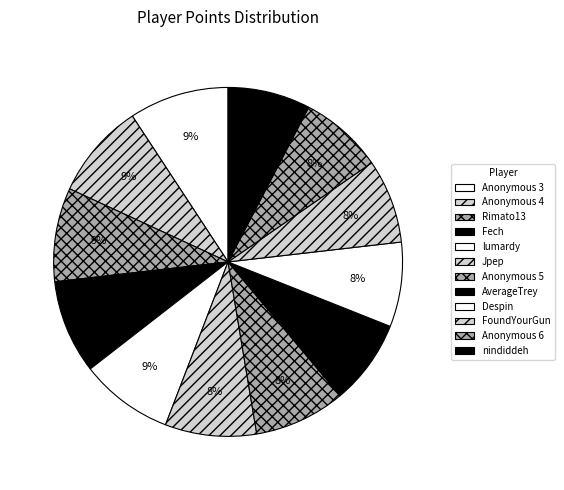

To the nearest percent, what is the average slice percentage?

8%